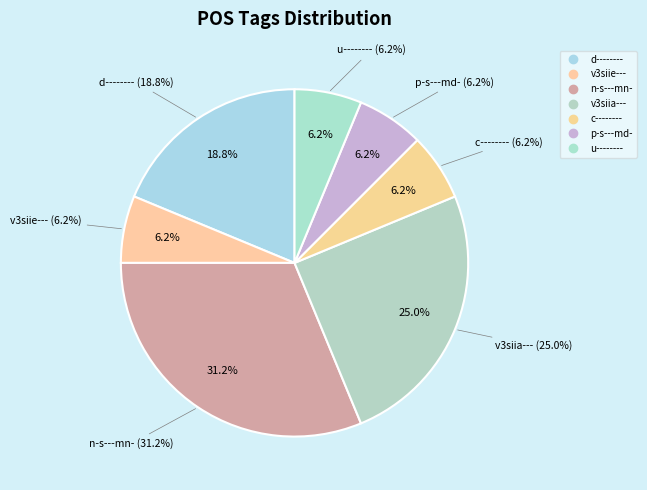

Does u-------- account for over 50% of the chart?

No